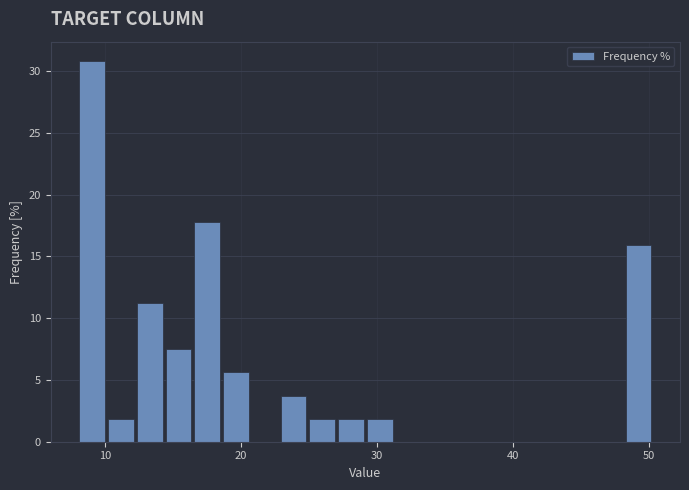

Read against the x-axis, roughly where is the centre of the tallest bar?

9